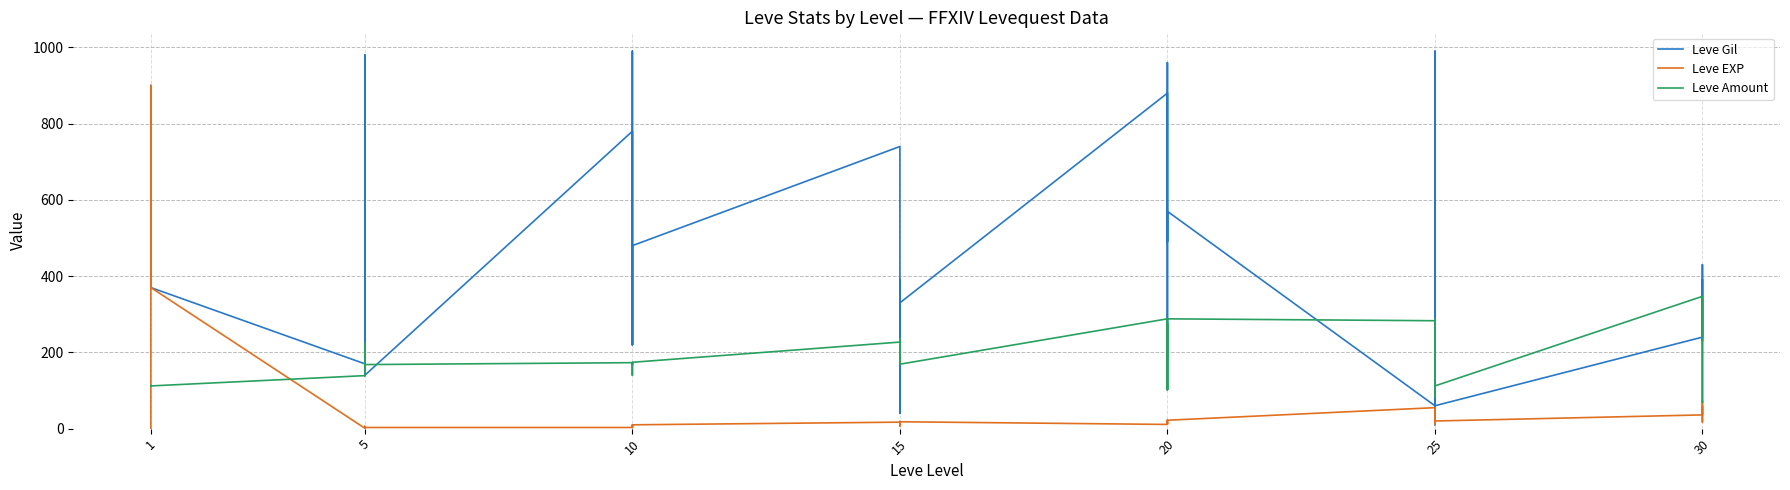

How many times do Leve Amount and Leve EXP cross each other?

2